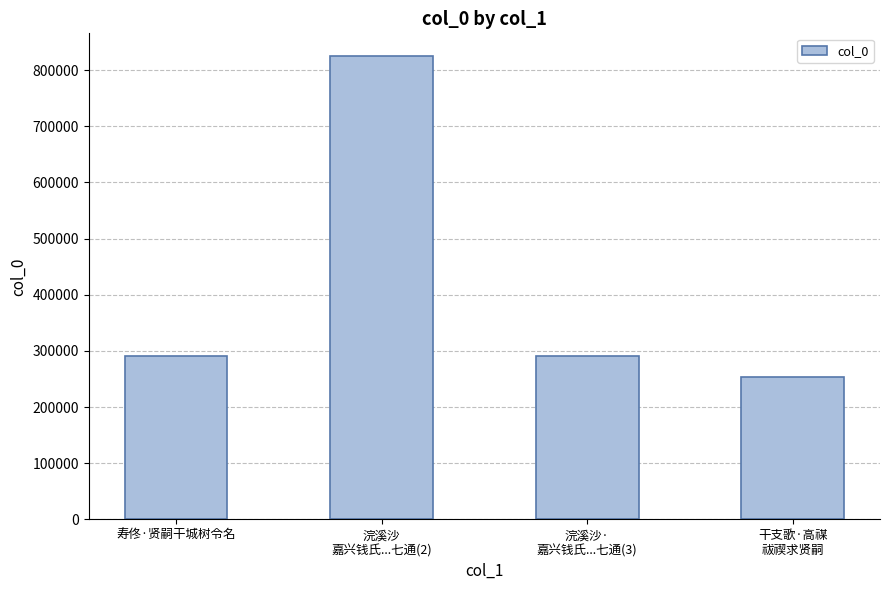

Which has a higher value, 浣溪沙
嘉兴钱氏...七通(2) or 浣溪沙·
嘉兴钱氏...七通(3)?

浣溪沙
嘉兴钱氏...七通(2)